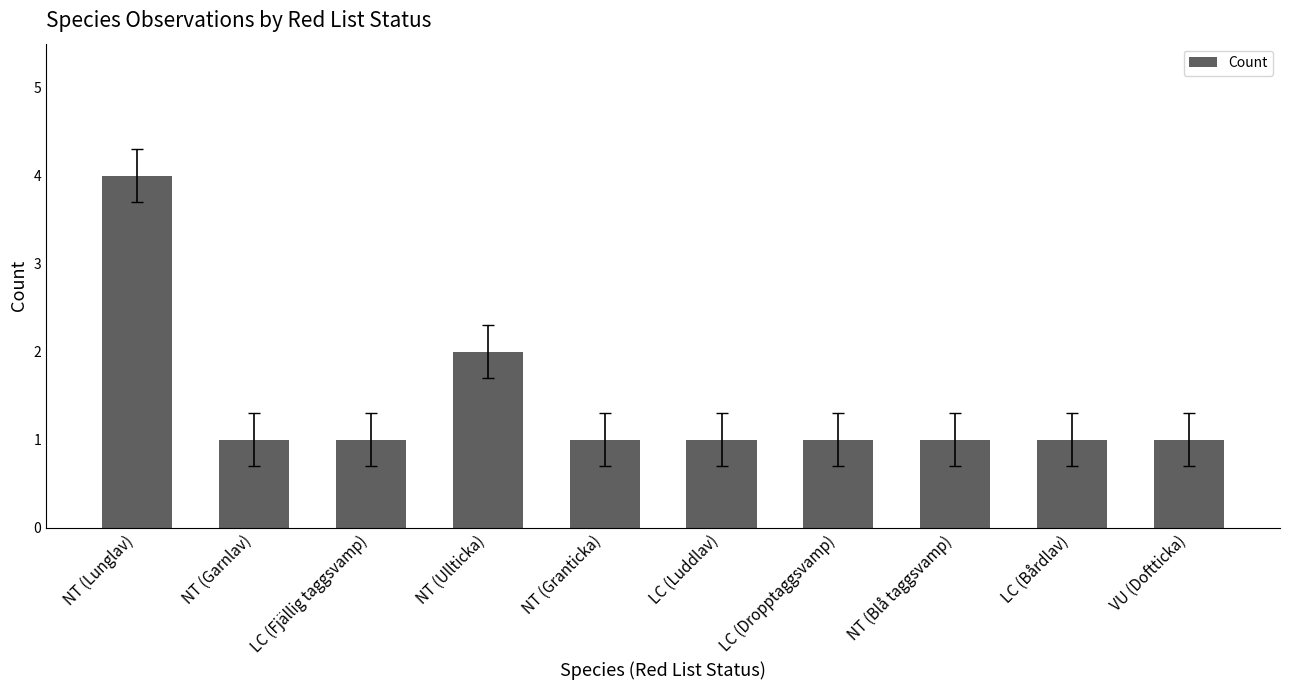

Count the values in the range 1 to 2.

9